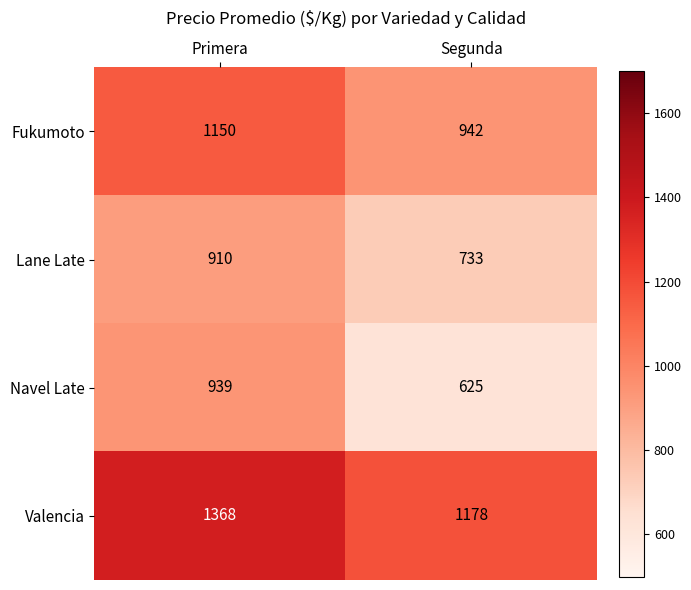

What is the sum of all Lane Late values?

1643